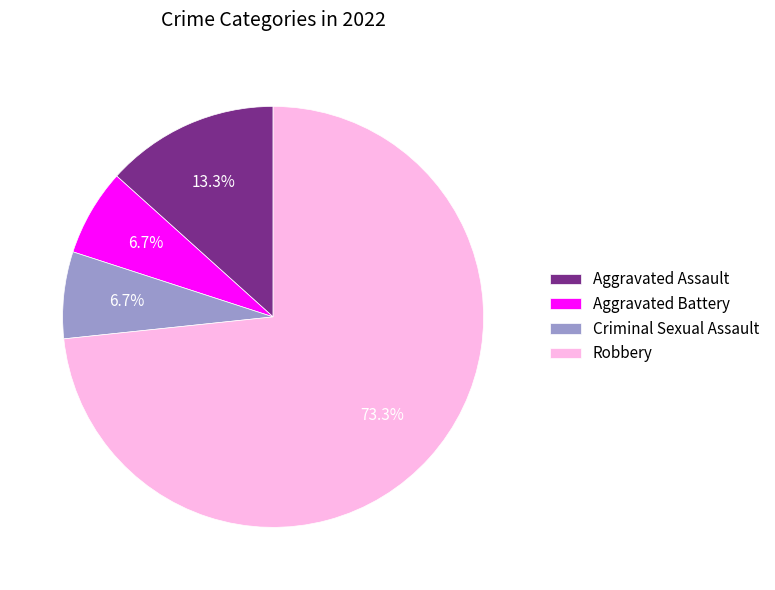

To the nearest percent, what percentage of the pie is Criminal Sexual Assault?

7%